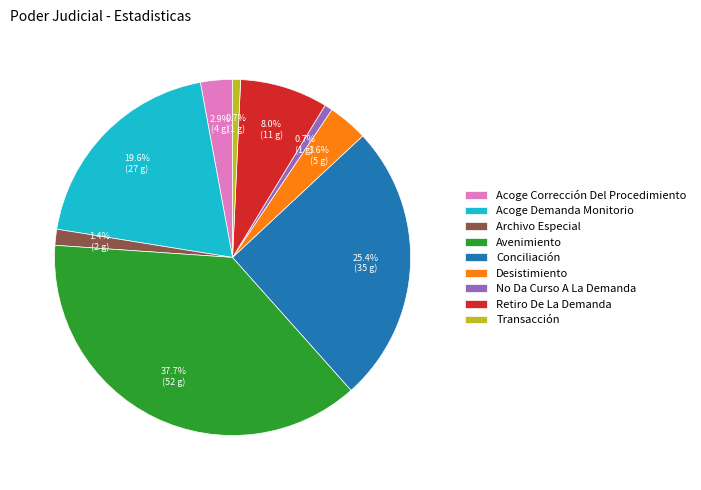

Does Desistimiento represent more than half of the total?

No